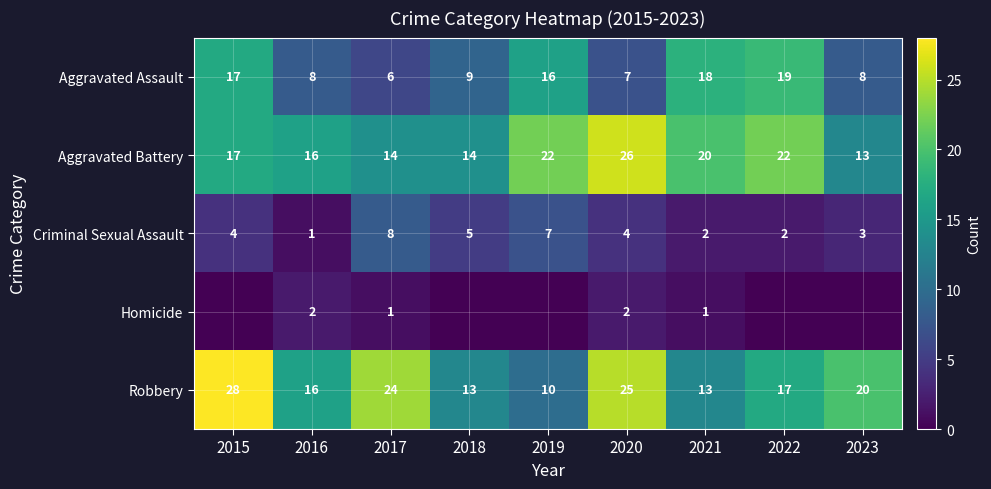

What is the total value across all series at 2021?

54